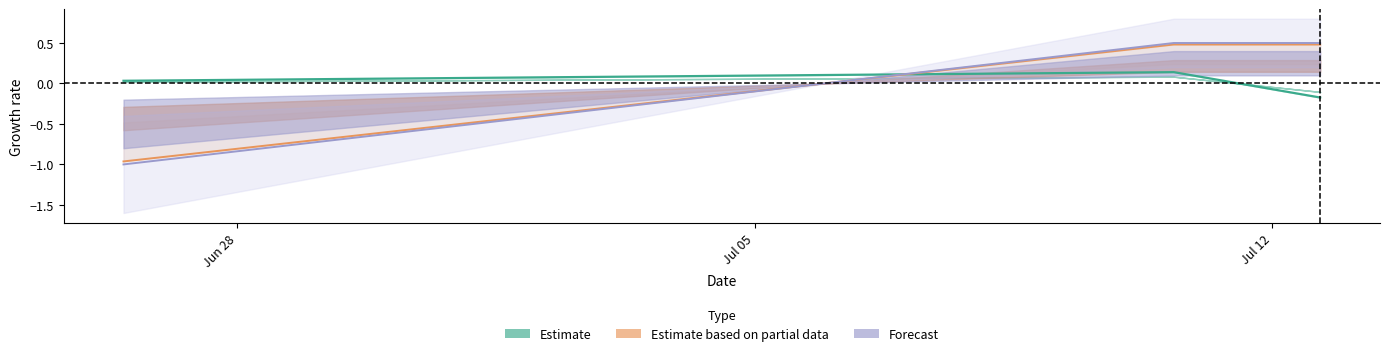

Does the chart display data point markers on the line(s)?

No